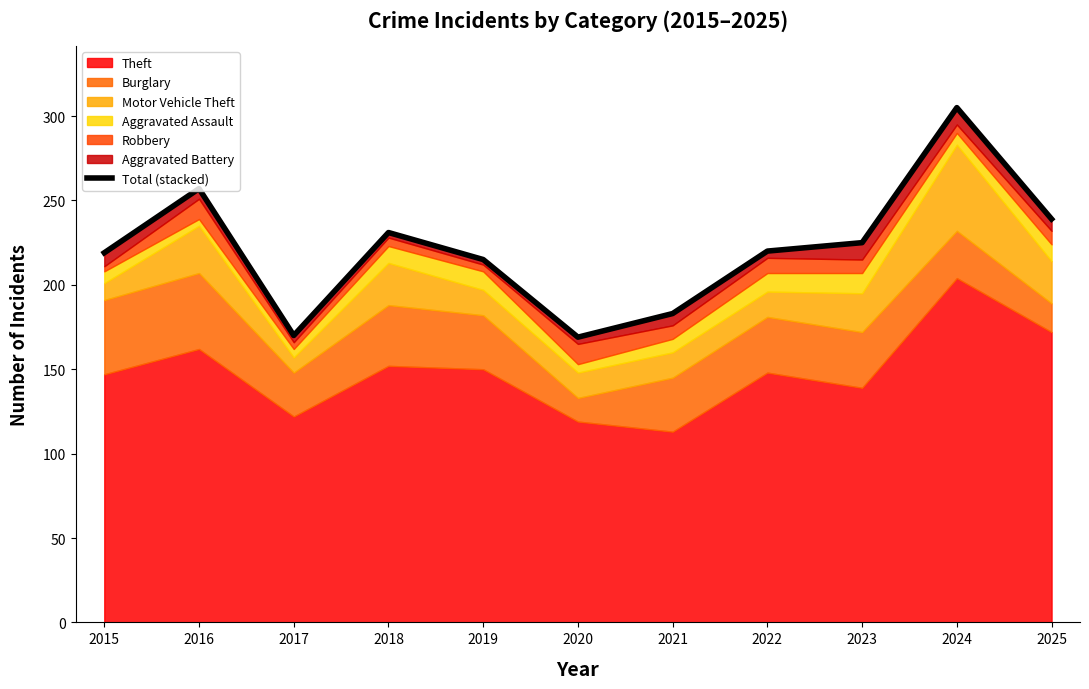

True or false: there are more than 0 points higher than both neighbors.

True